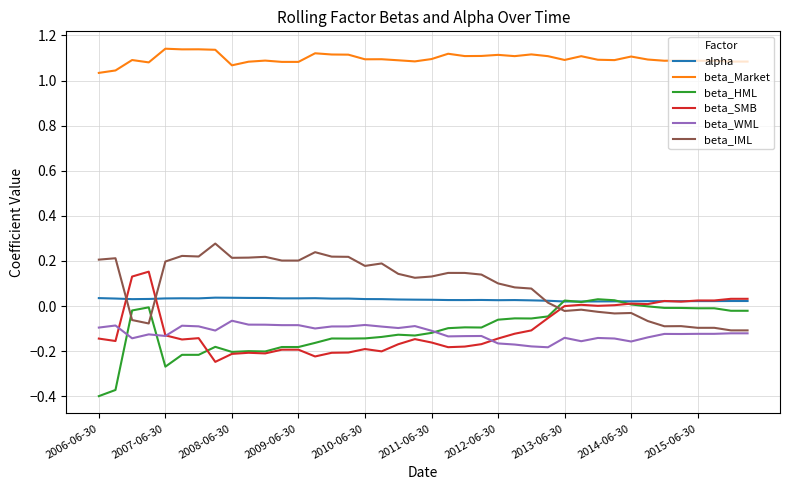

True or false: beta_SMB has more than 1 interior local peaks.

True